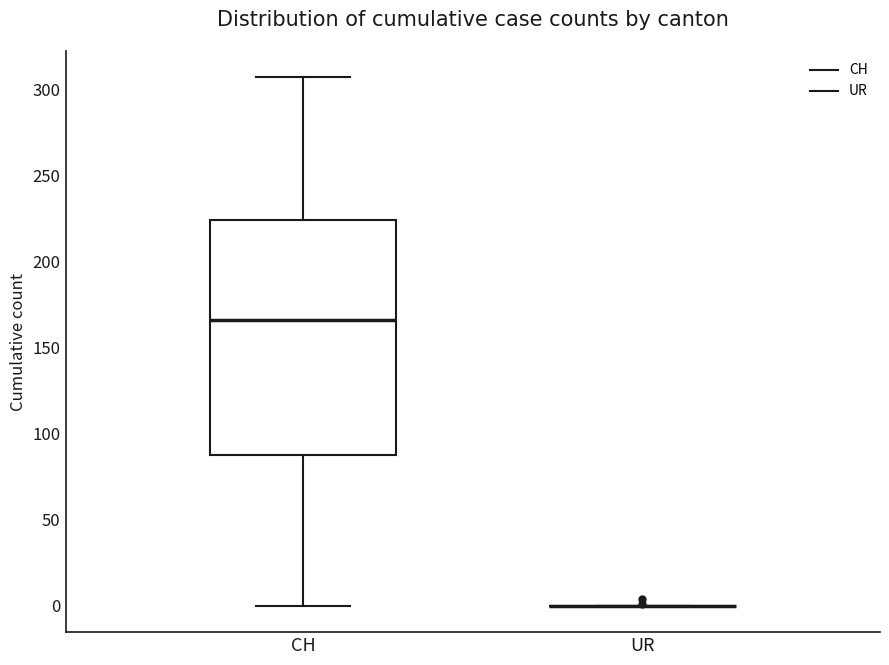

Where does the lower whisker of the box for CH end on the y-axis? The values are not printed on the chart, so give them approximately, as read against the axis.

0